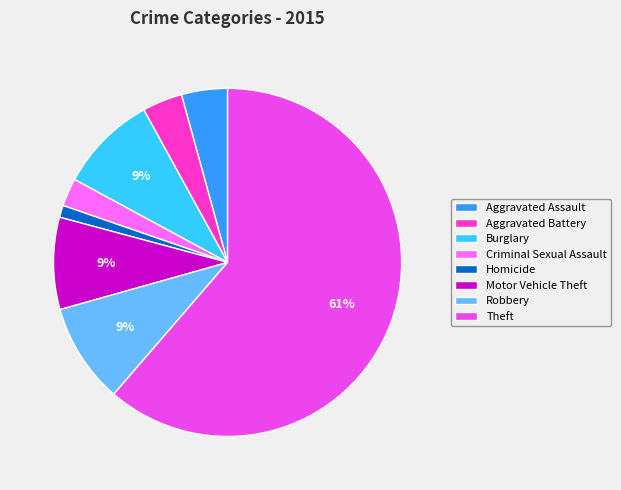

Which has a higher value, Aggravated Assault or Robbery?

Robbery